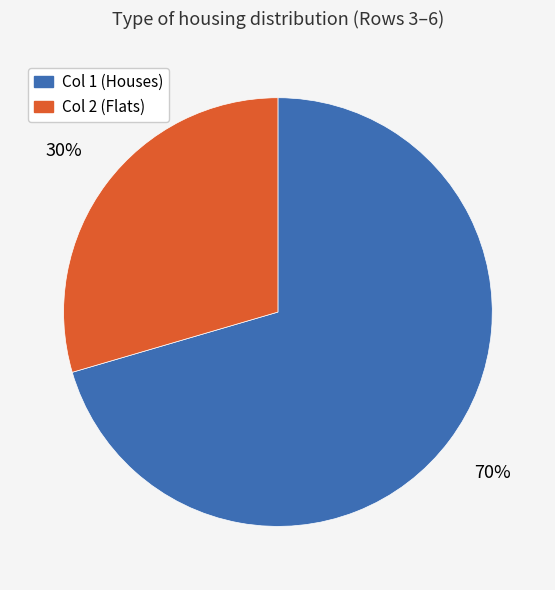

To the nearest percent, what is the average slice percentage?

50%